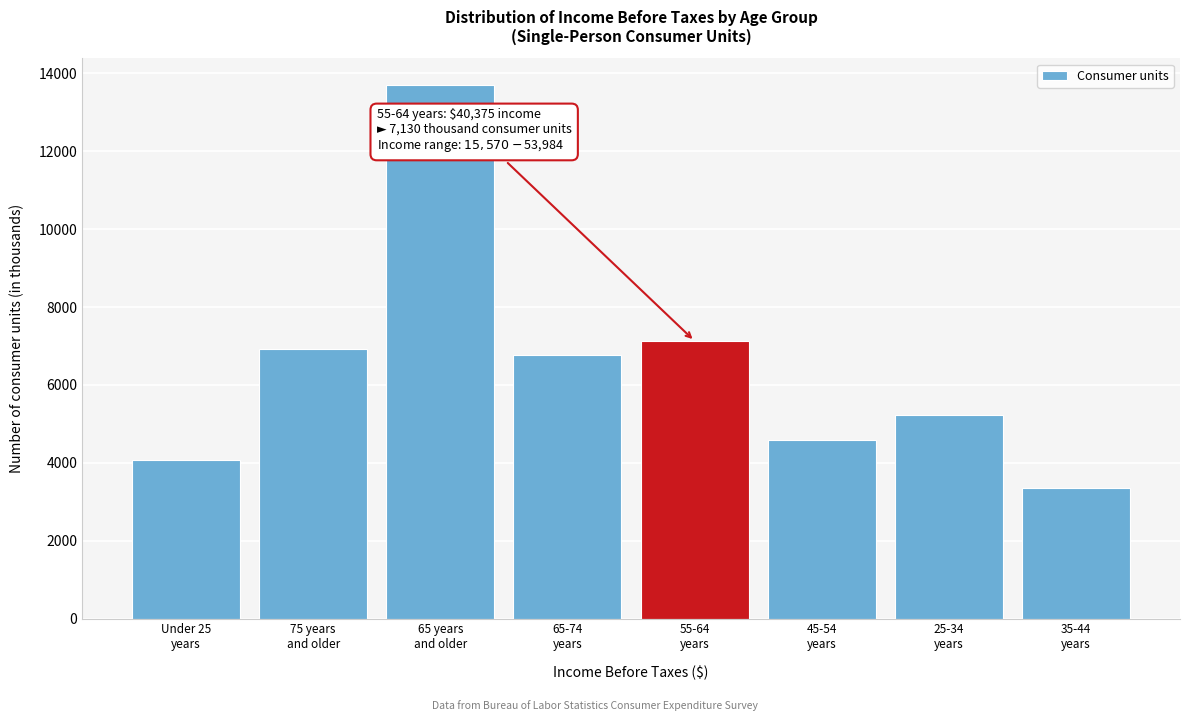

Reading left to right, extract all data points from this chart.

4071	6929	13703	6774	7130	4577	5223	3344